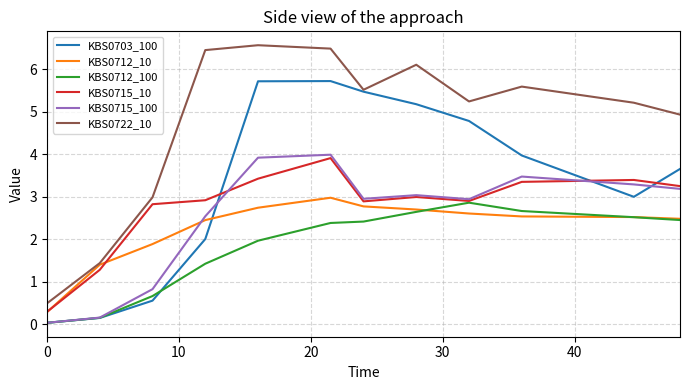

What are all the series names shown in the legend?

KBS0703_100, KBS0712_10, KBS0712_100, KBS0715_10, KBS0715_100, KBS0722_10